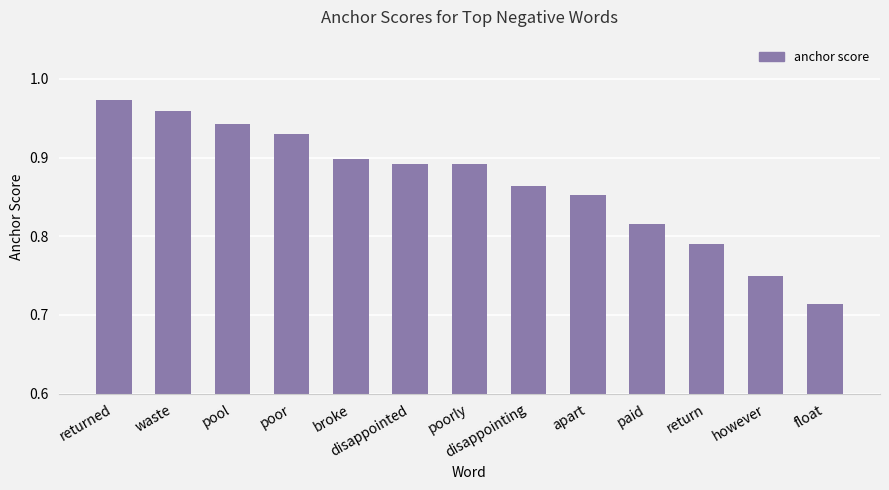

Which label corresponds to the largest value in the chart?

returned